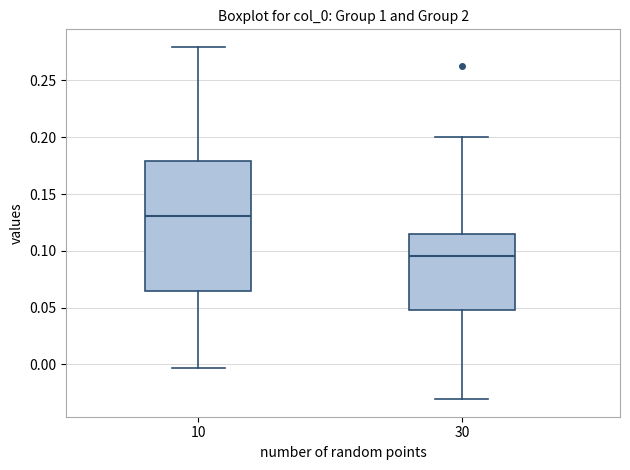

Where does the lower whisker of the box at x = 30 end on the y-axis? The values are not printed on the chart, so give them approximately, as read against the axis.

-0.030